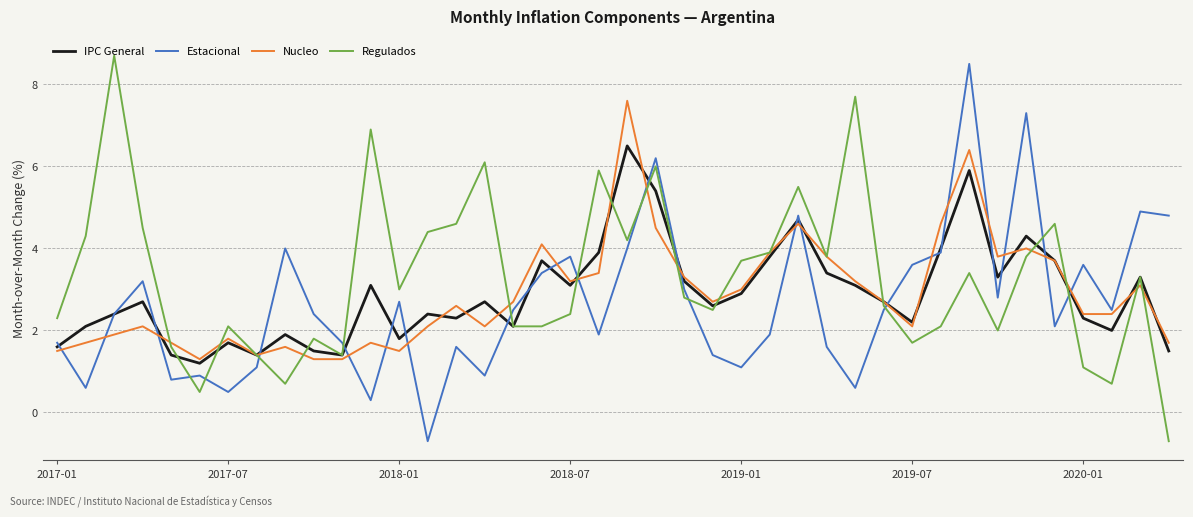

What is the greatest value displayed?

8.7